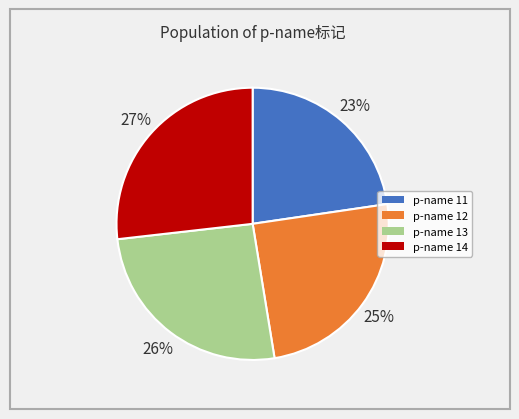

To the nearest percent, what is the average slice percentage?

25%